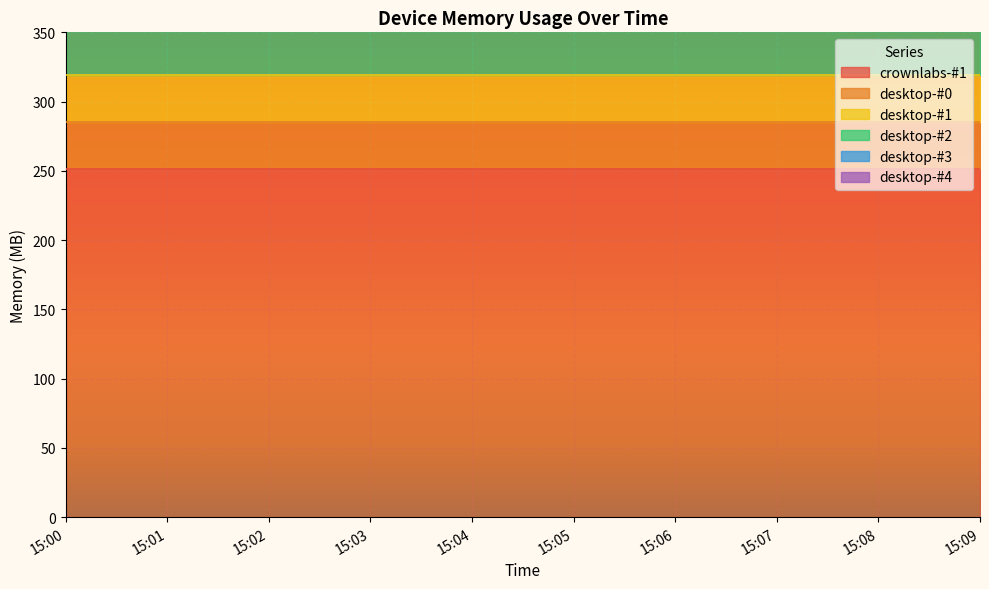

At which category is the sum across all series the highest?

15:00